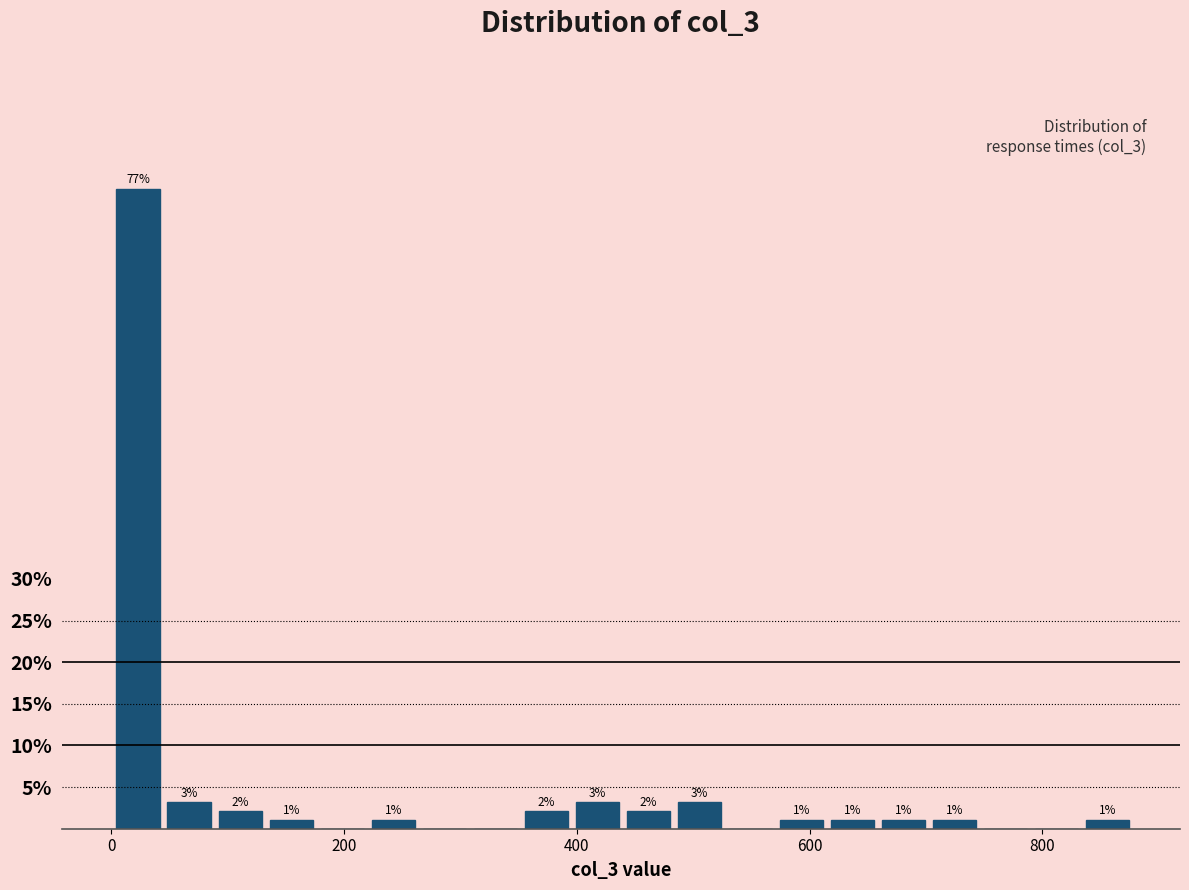

Around what value on the x-axis is the tallest bar? Give the approximate position of its centre, as read against the axis.

20